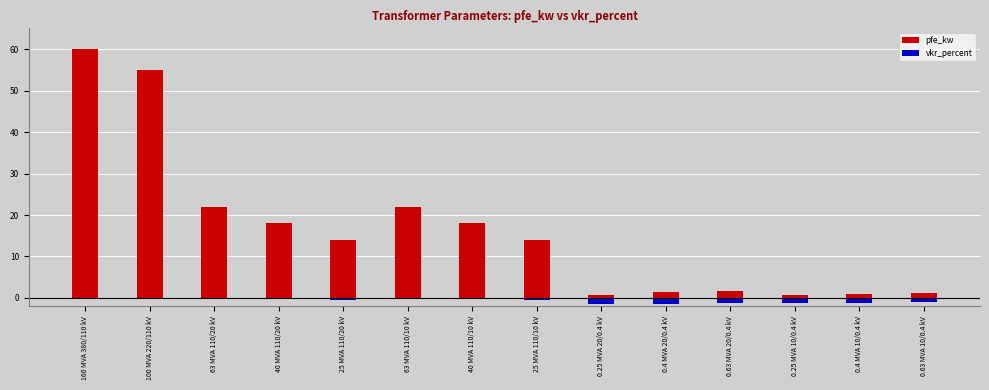

Rank the series at 100 MVA 220/110 kV from highest to lowest value.

pfe_kw, vkr_percent